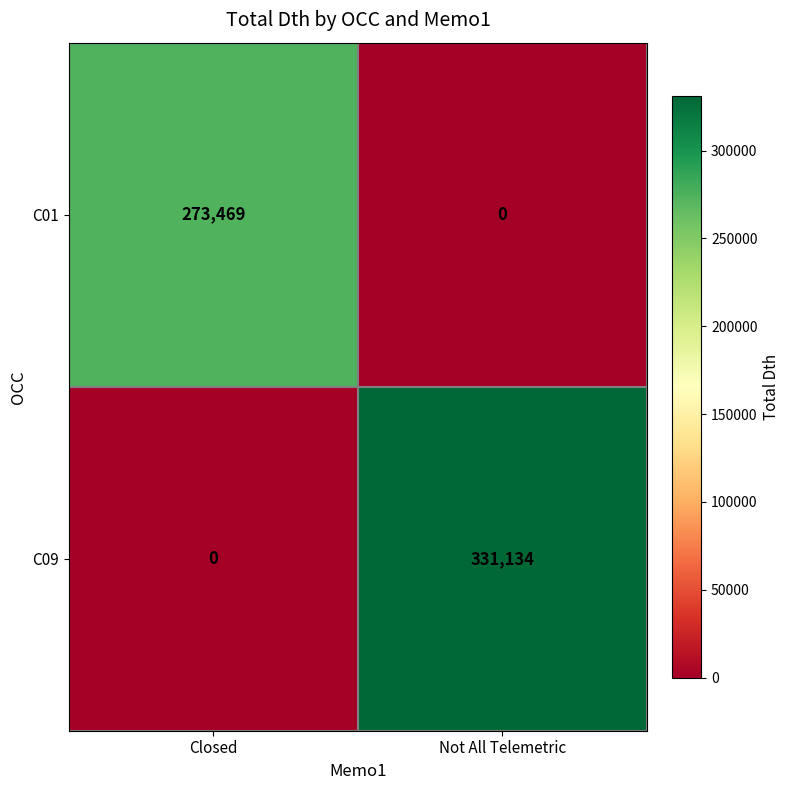

How many values in C09 are above zero?

1